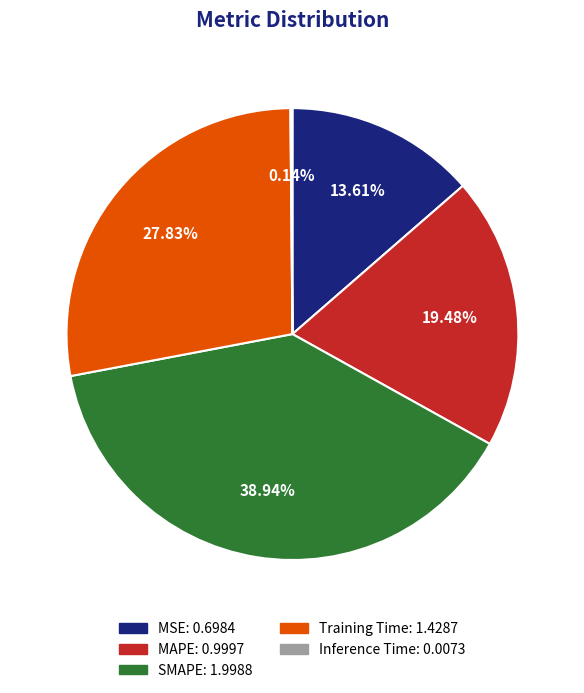

Which slice is the largest?

SMAPE